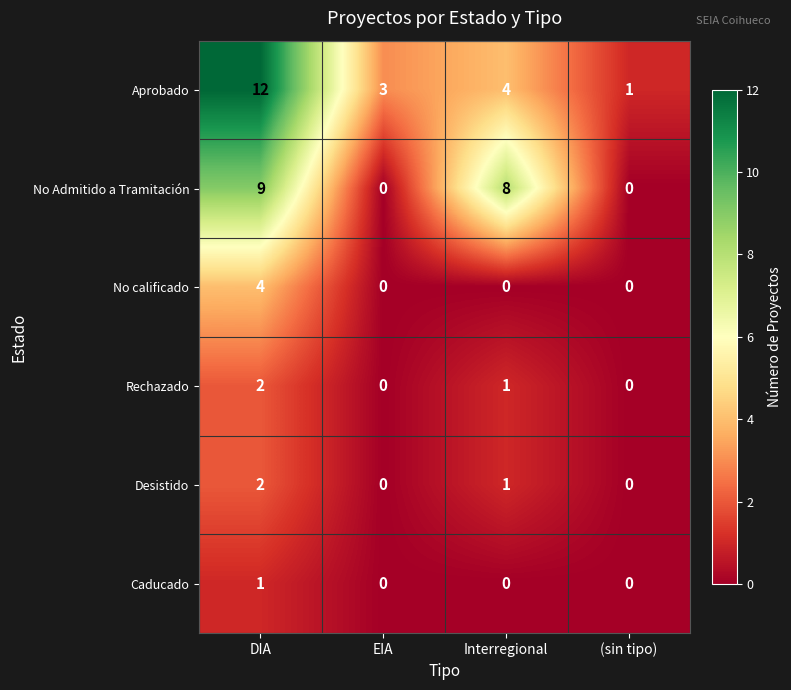

What is the total value across all series at DIA?

30